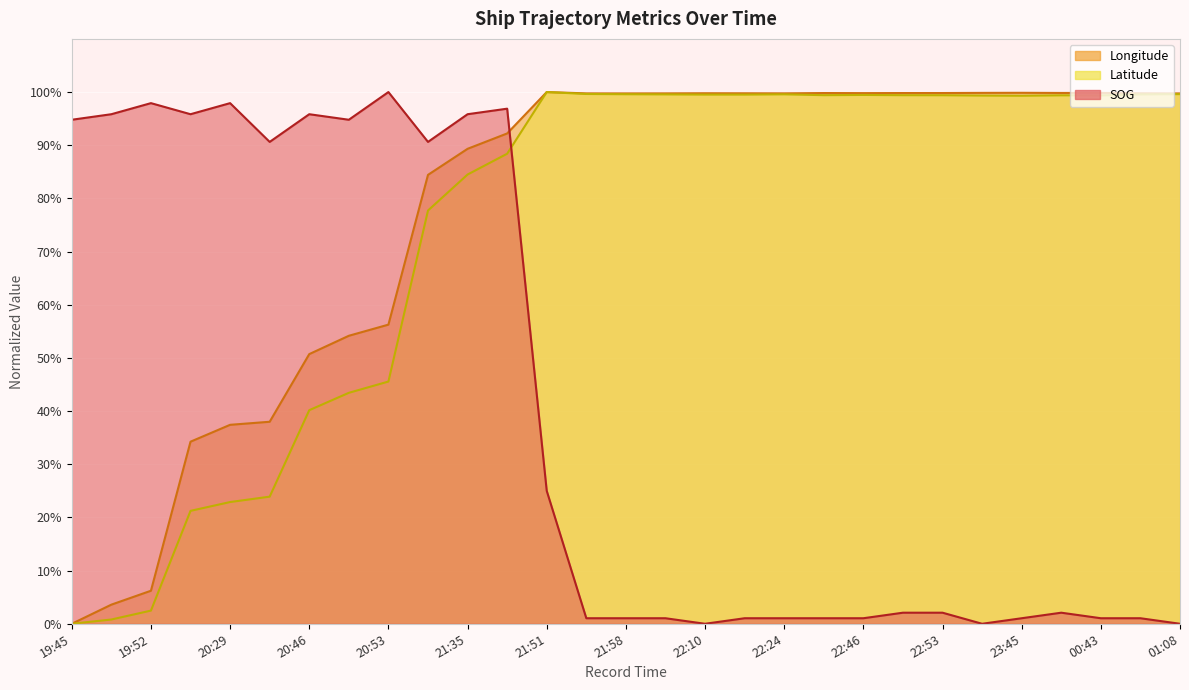

Which series ends up on top after the final intersection of SOG and Longitude?

Longitude